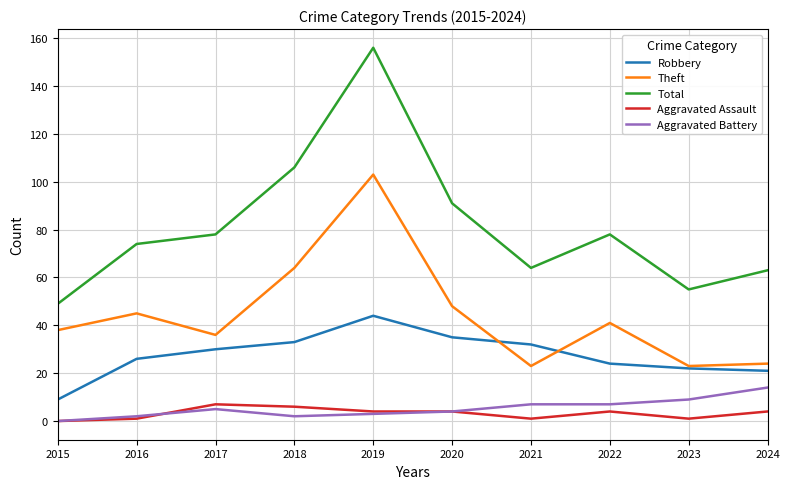

Which series changed the most between 2022 and 2023?

Total